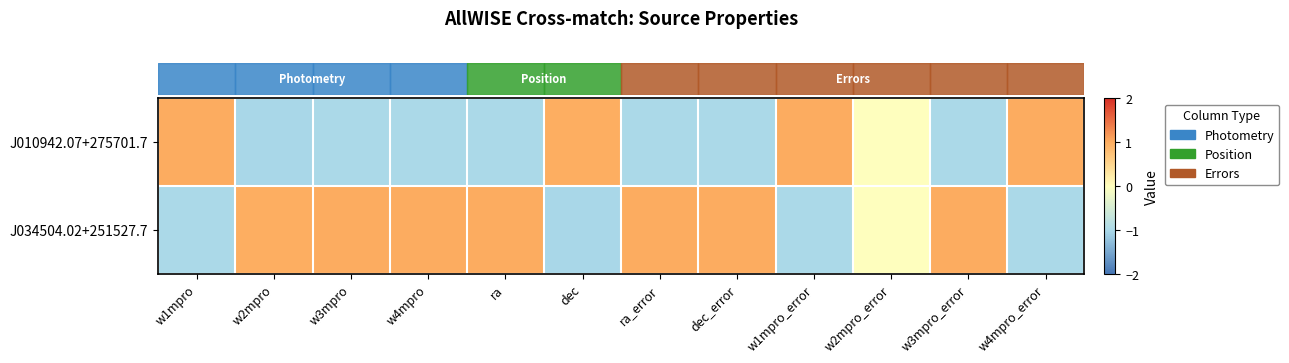

Which has a higher value, w3mpro or w1mpro_error?

w1mpro_error